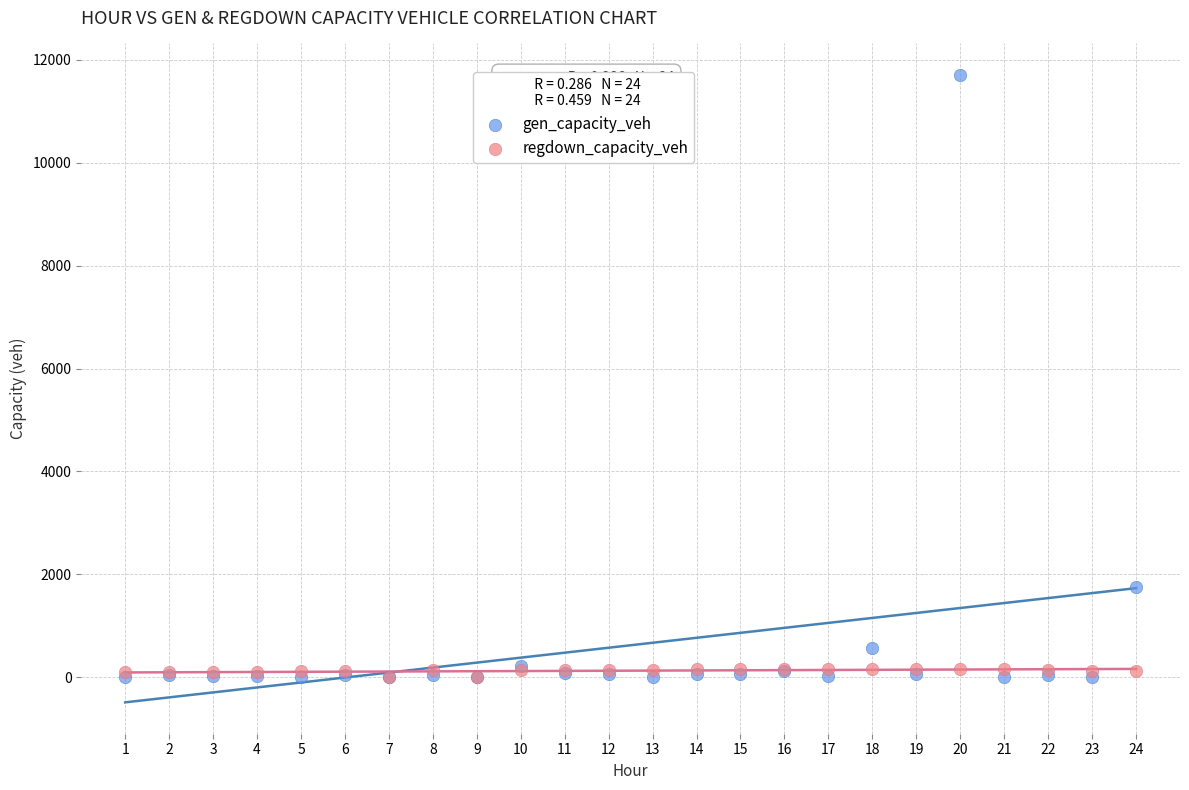

Which series contains the highest Y value?

gen_capacity_veh